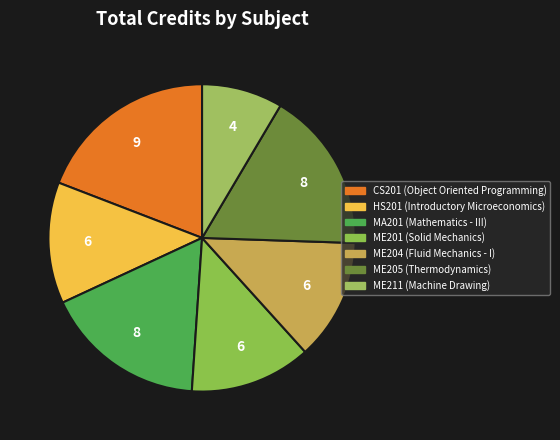

Does ME205 account for over 50% of the chart?

No